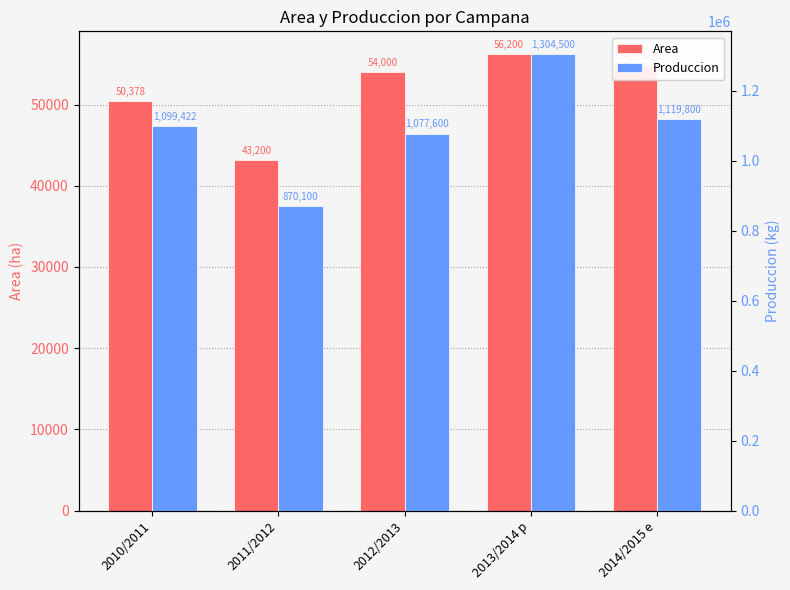

What is the difference between the second highest and minimum values in the Produccion series?

249700